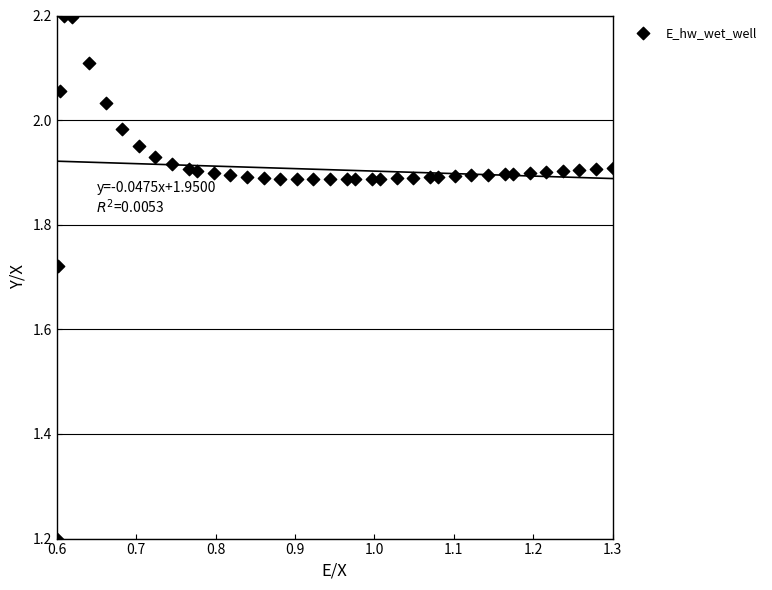

What Y value in the scatter plot is closest to 1?

1.2